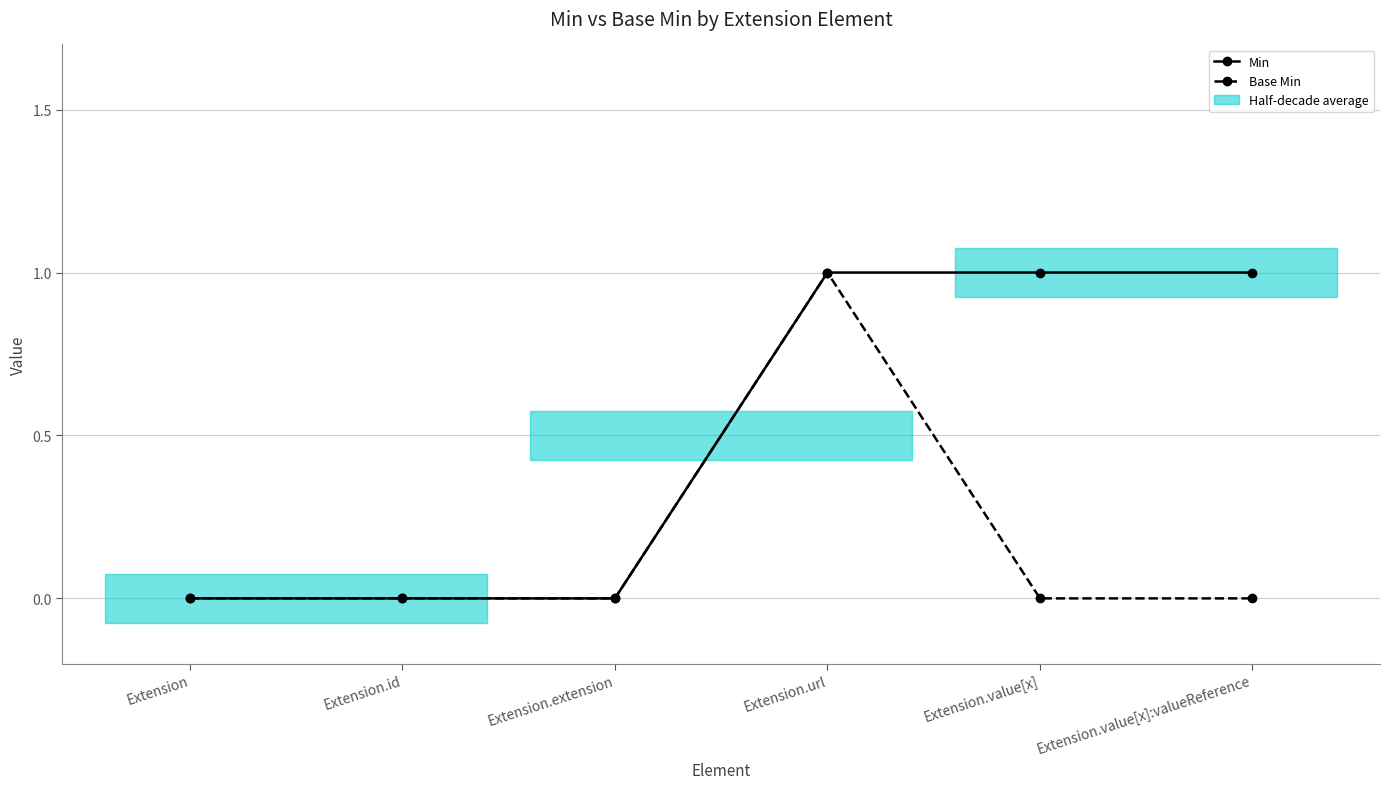

The value of Base Min at Extension.value[x] is 1. True or false?

False